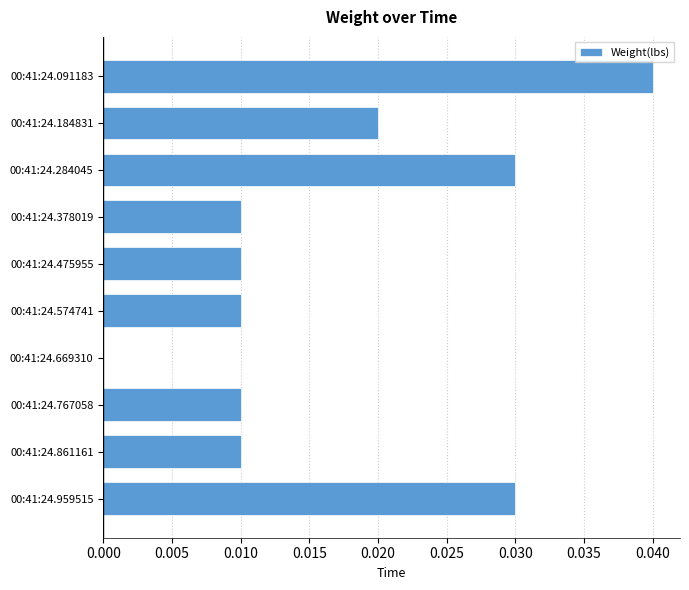

At which category does the chart reach its peak across all series?

00:41:24.091183